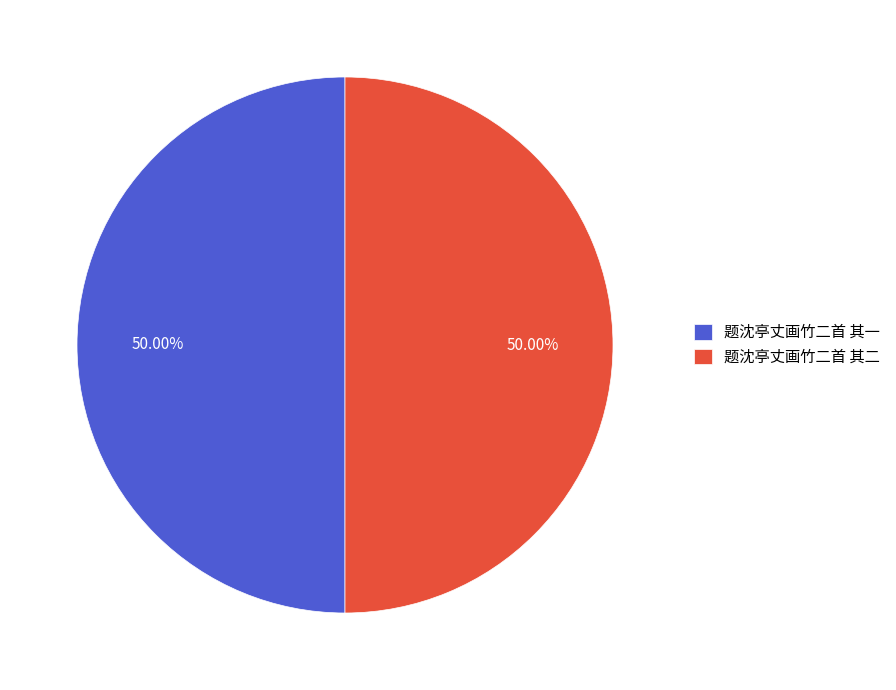

Count the number of slices in the pie.

2